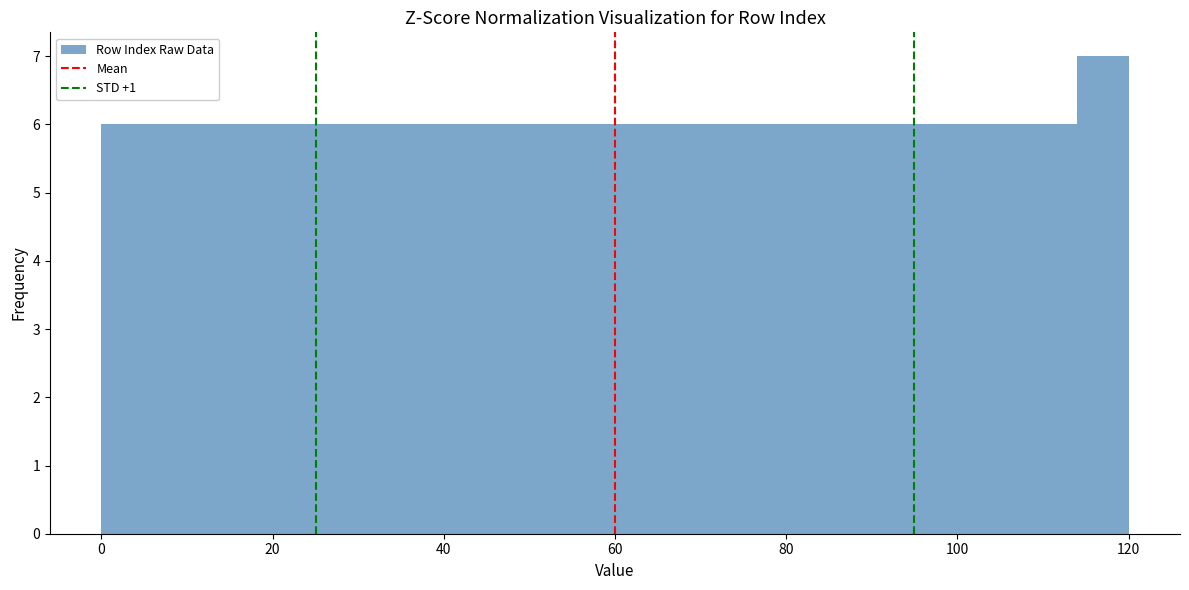

Read against the x-axis, roughly where is the centre of the tallest bar?

118